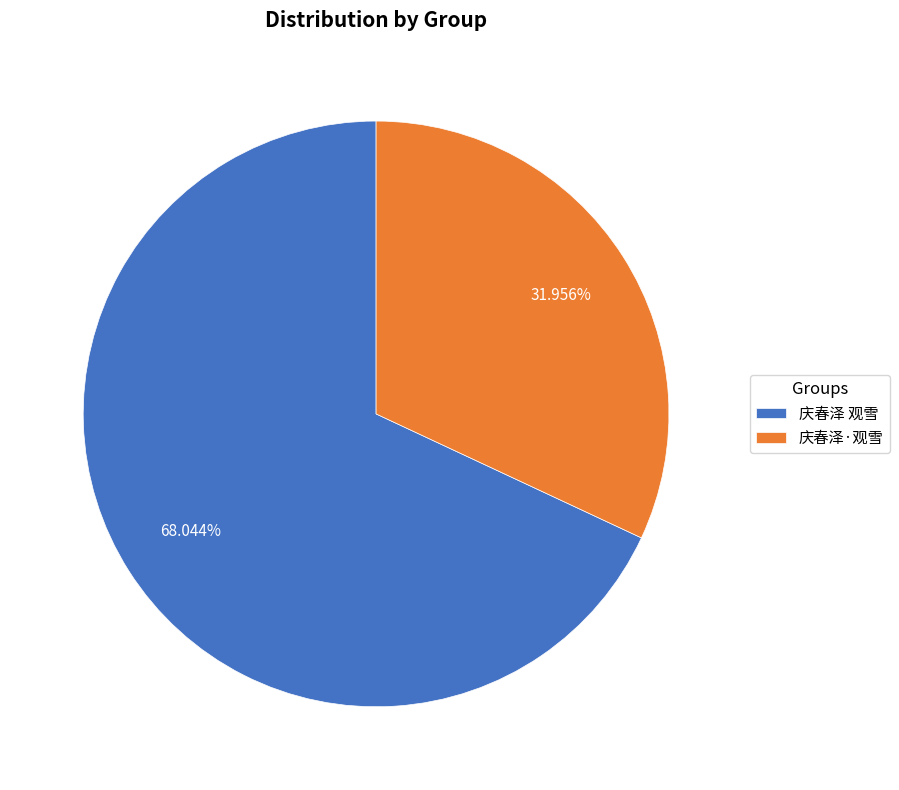

Which slice is the smallest?

庆春泽·观雪